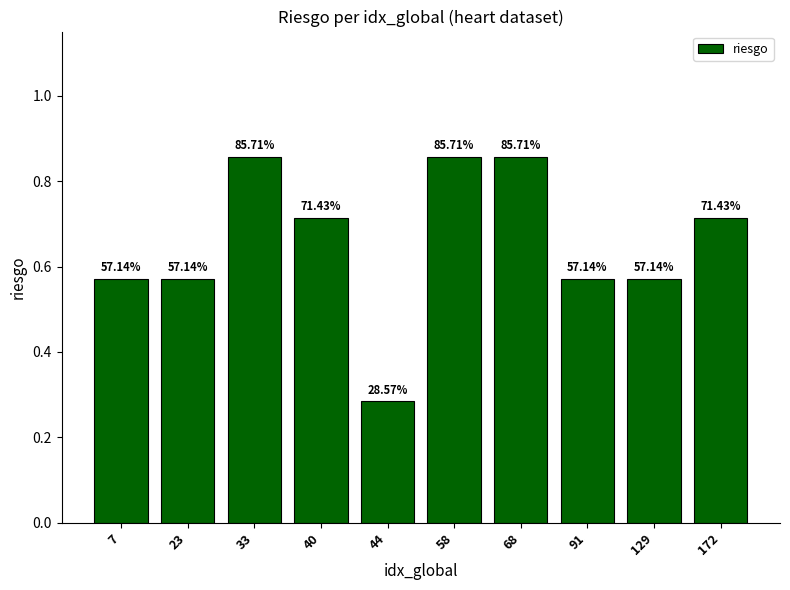

Are the bars horizontal?

No